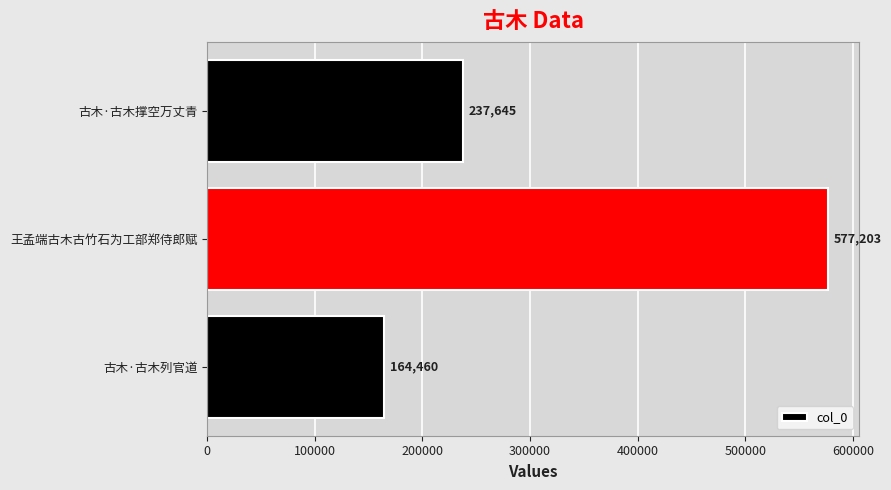

The value at 古木·古木列官道 is 164460. True or false?

True